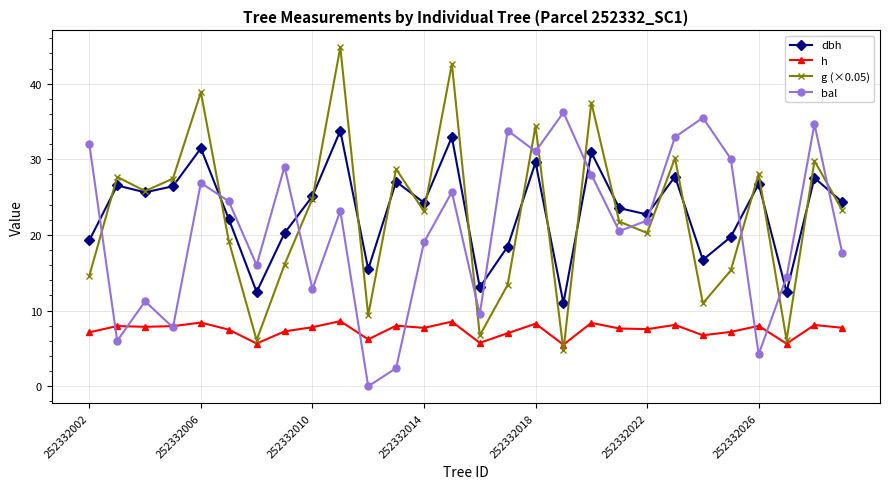

How many interior local peaks does the dbh series have?

10